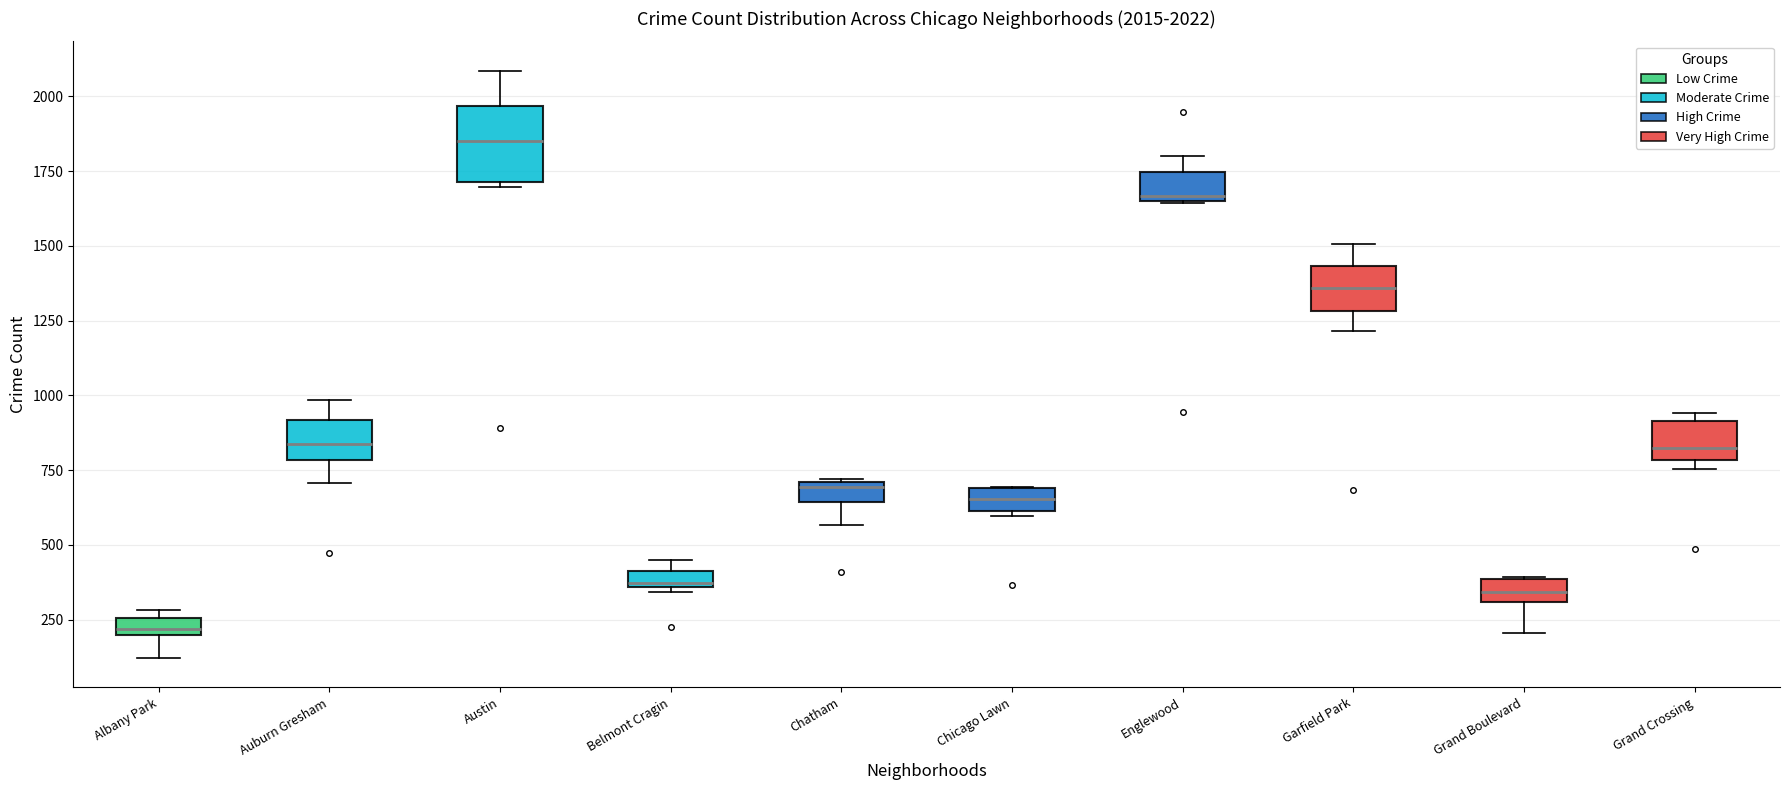

Which box is the tallest, from its lower edge to its upper edge?

Austin